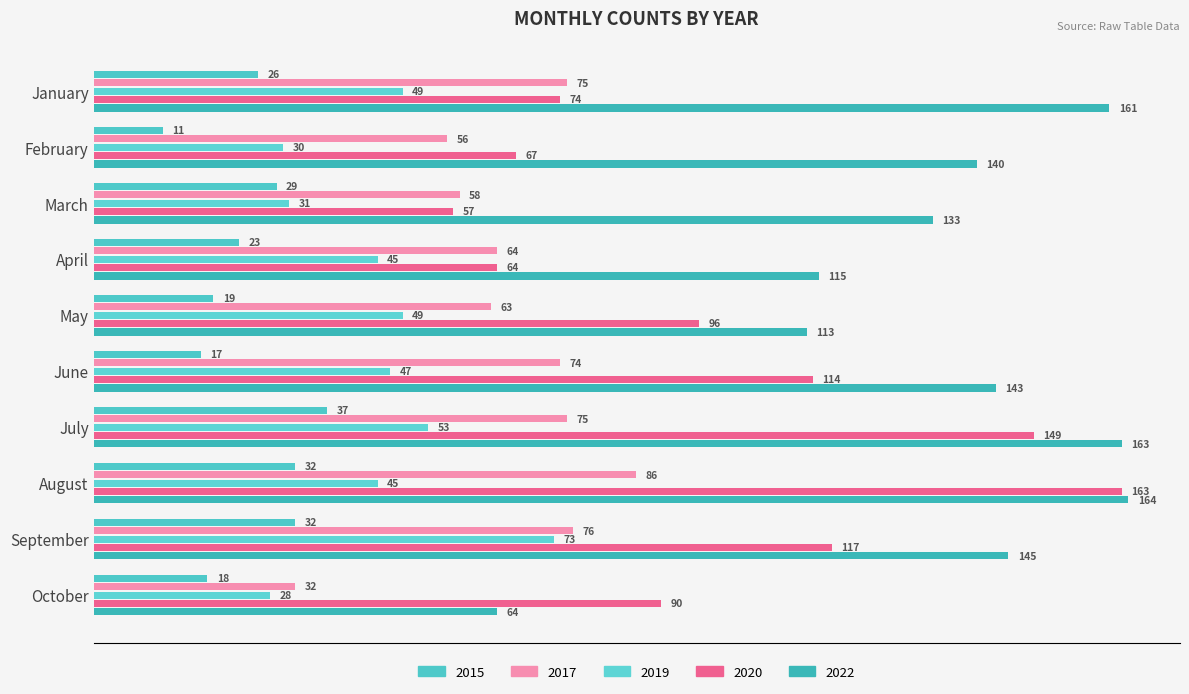

What is the spread (max minus min) of values at October?

72